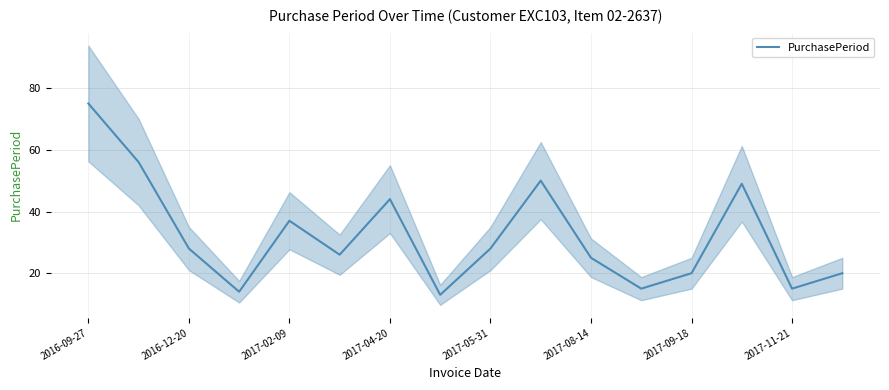

How many interior local valleys (lower than both neighbors) does the data have?

5